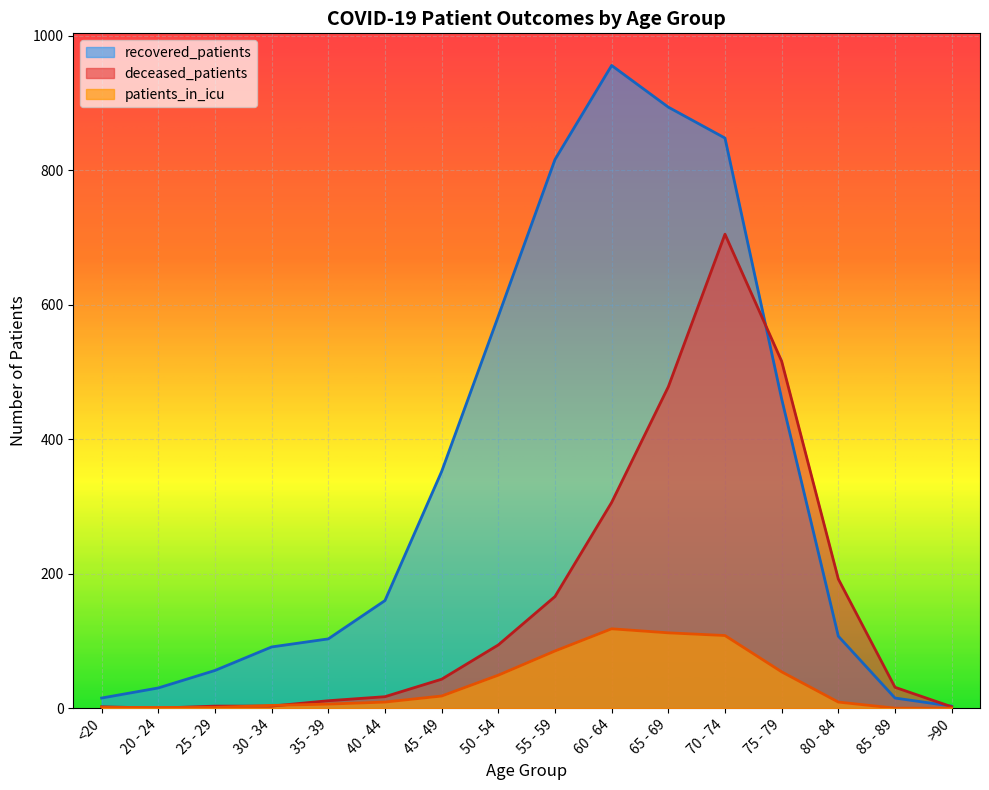

What is the sum of all recovered_patients values?

5489